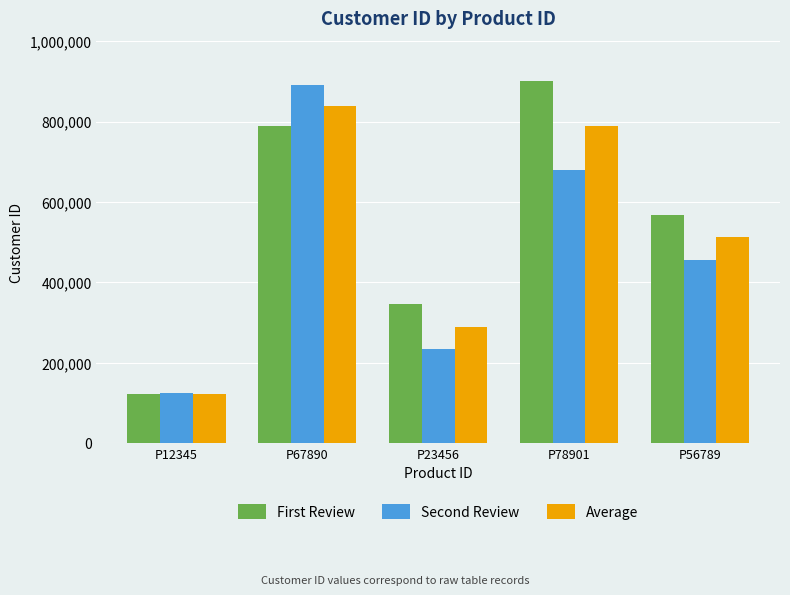

Are the bars grouped side by side (vs. stacked)?

Yes